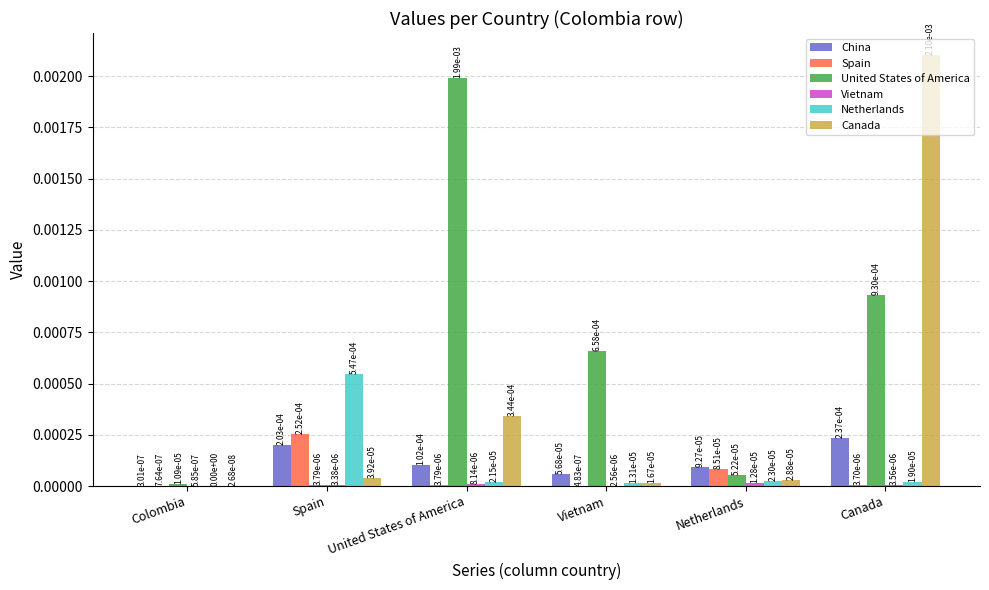

Is it true that China equals 0.0 at Canada?

True